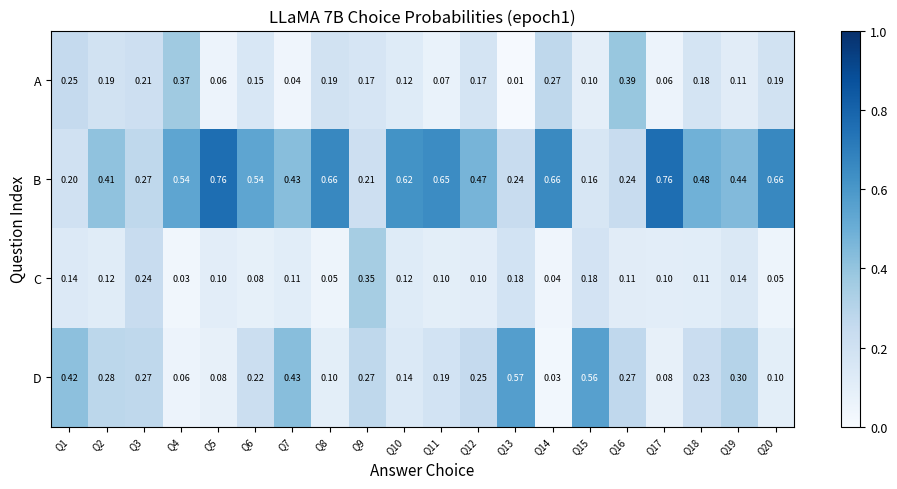

Which series has the widest spread of values?

B